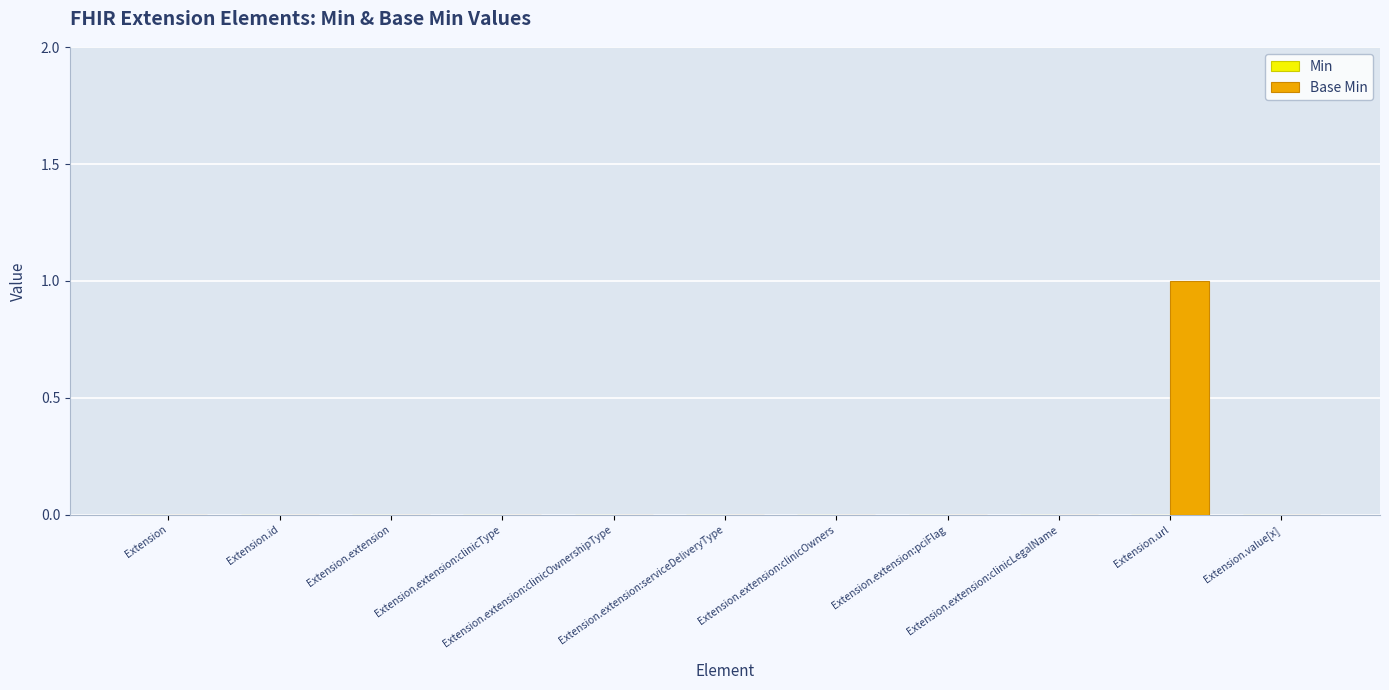

Which has a higher value, Extension.extension:clinicLegalName or Extension.url?

Extension.url